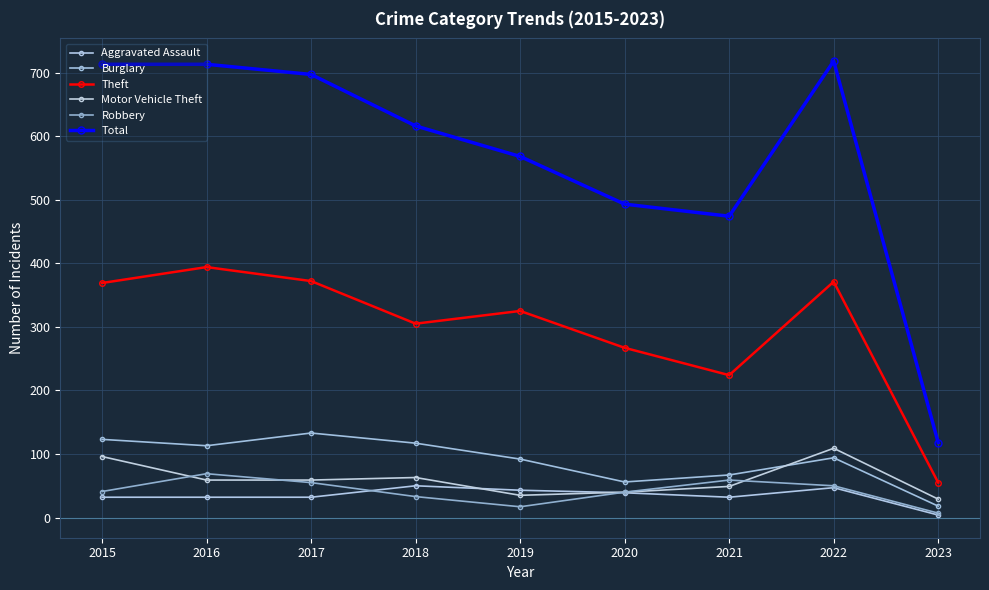

What is the average value of the Motor Vehicle Theft series?

60